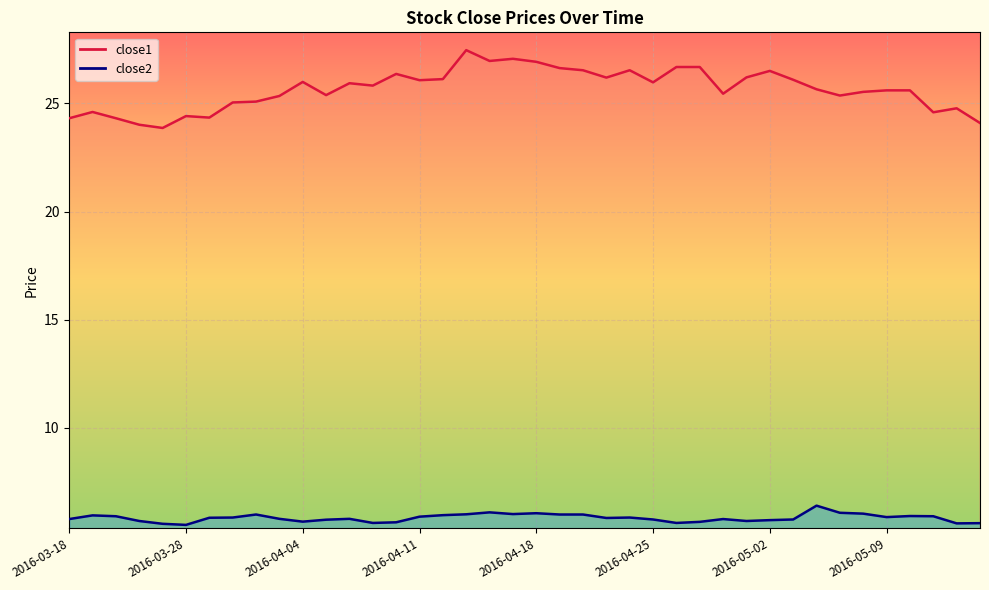

The value of close2 at 2016-04-18 is 6.0. True or false?

True